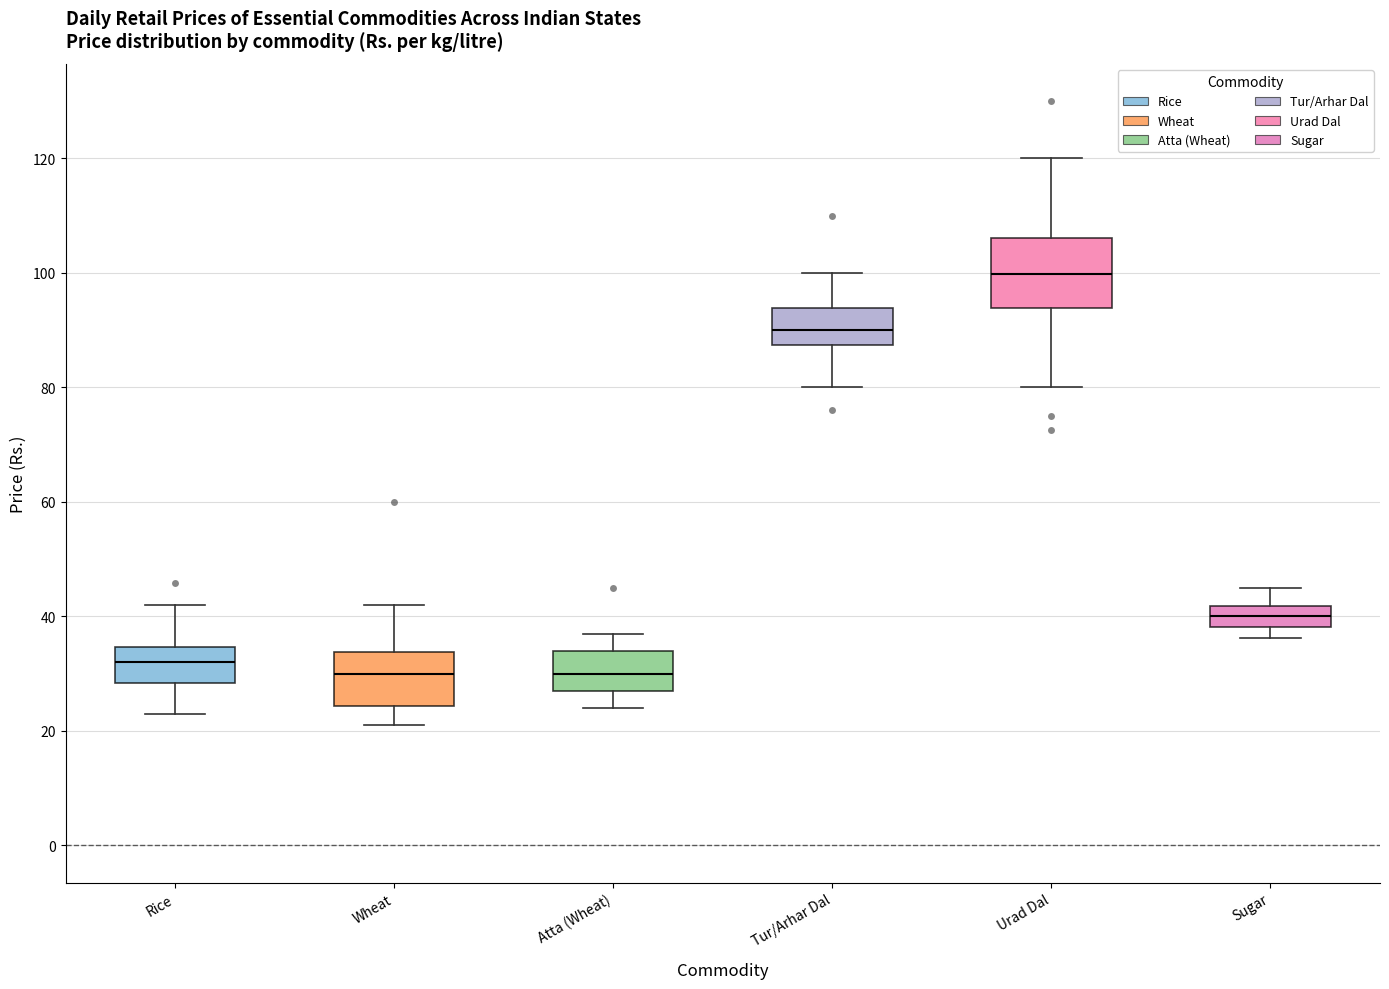

Comparing the boxes themselves (not the whiskers), which one is the tallest?

Urad Dal